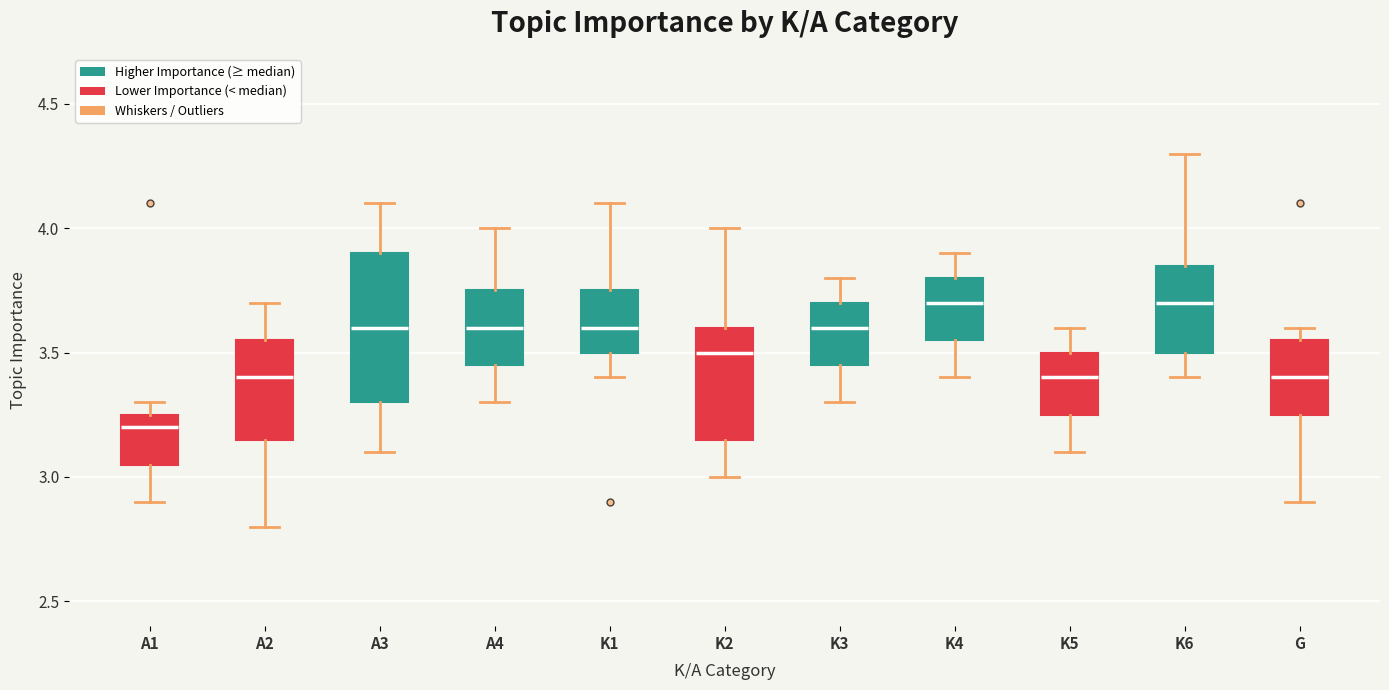

Reading left to right, read every box against the y-axis: the position of its median line, the range the box covers, and the ends of its whiskers. The values are not printed on the chart, so give them approximately, as read against the axis.

A1: median 3.20, box 3.05 to 3.25, whiskers 2.90 to 3.30
A2: median 3.40, box 3.15 to 3.55, whiskers 2.80 to 3.70
A3: median 3.60, box 3.30 to 3.90, whiskers 3.10 to 4.10
A4: median 3.60, box 3.45 to 3.75, whiskers 3.30 to 4.00
K1: median 3.60, box 3.50 to 3.75, whiskers 3.40 to 4.10
K2: median 3.50, box 3.15 to 3.60, whiskers 3.00 to 4.00
K3: median 3.60, box 3.45 to 3.70, whiskers 3.30 to 3.80
K4: median 3.70, box 3.55 to 3.80, whiskers 3.40 to 3.90
K5: median 3.40, box 3.25 to 3.50, whiskers 3.10 to 3.60
K6: median 3.70, box 3.50 to 3.85, whiskers 3.40 to 4.30
G: median 3.40, box 3.25 to 3.55, whiskers 2.90 to 3.60